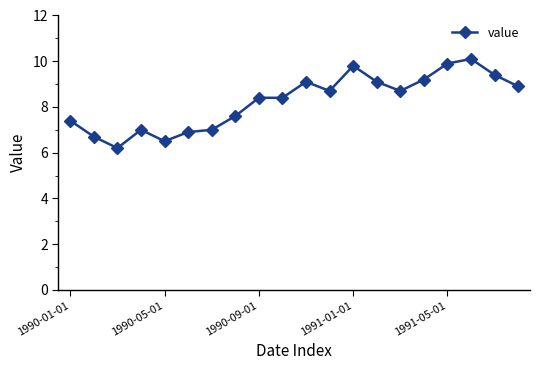

Reading left to right, extract all data points from this chart.

7.4	6.7	6.2	7.0	6.5	6.9	7.0	7.6	8.4	8.4	9.1	8.7	9.8	9.1	8.7	9.2	9.9	10.1	9.4	8.9